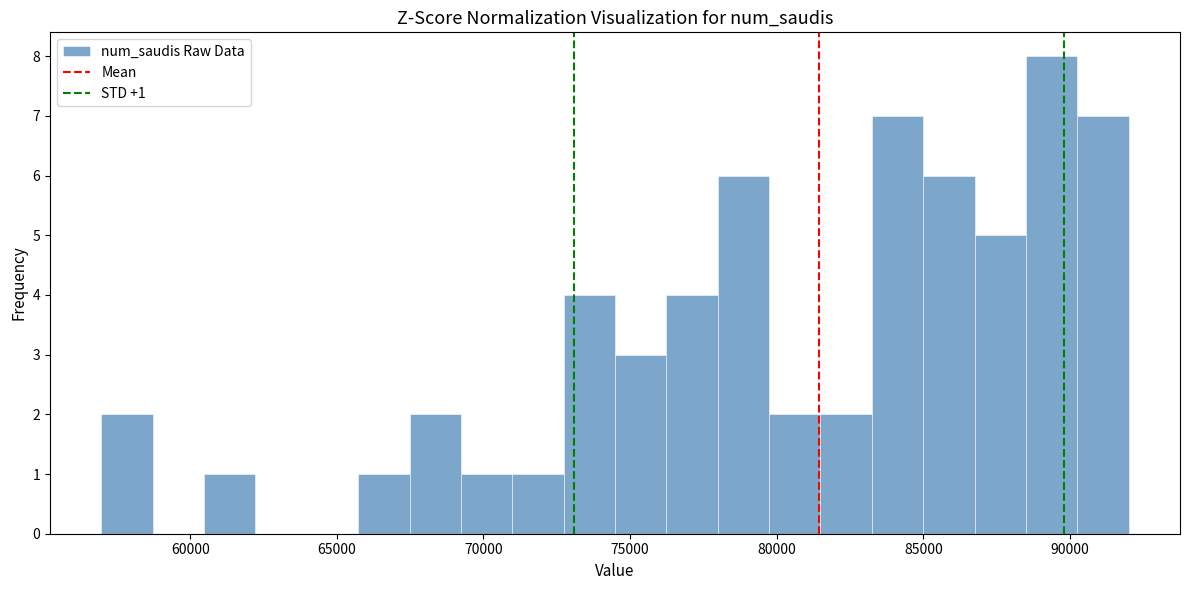

Around what value on the x-axis is the tallest bar? Give the approximate position of its centre, as read against the axis.

89500